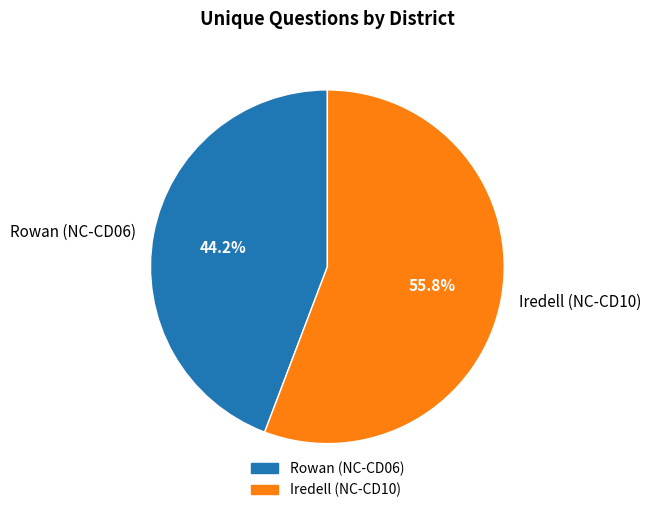

Which category has the smallest portion of the pie?

Rowan (NC-CD06)